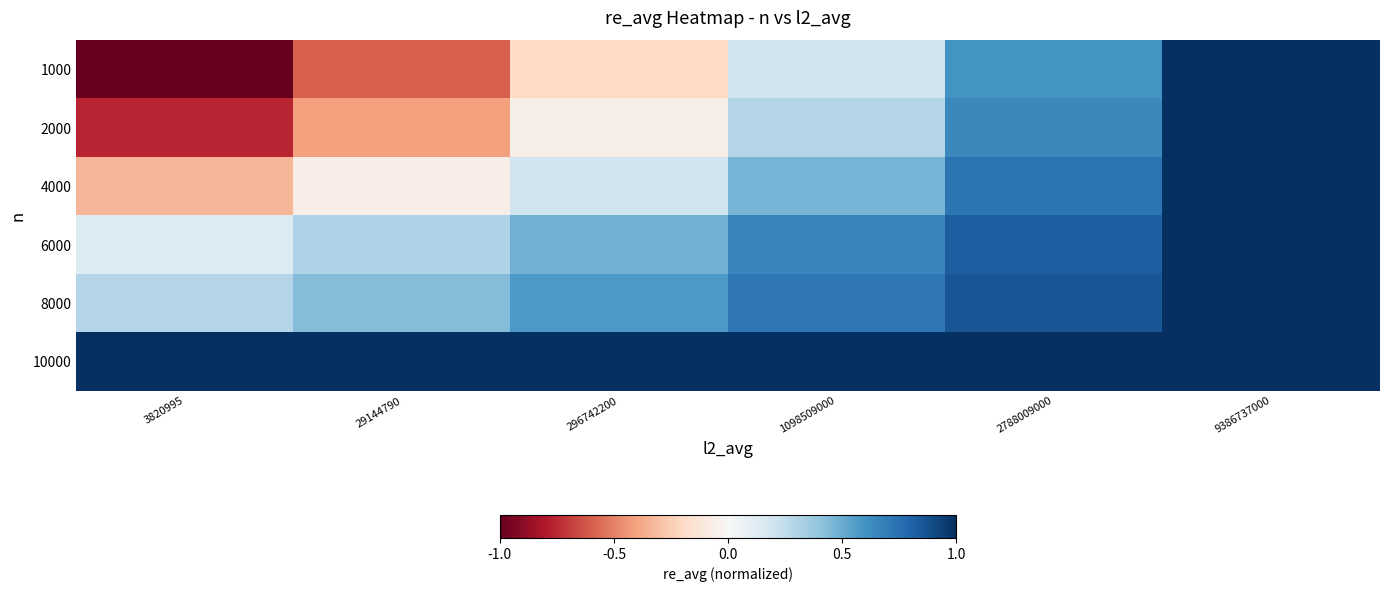

At which category is the sum across all series the highest?

9386737000